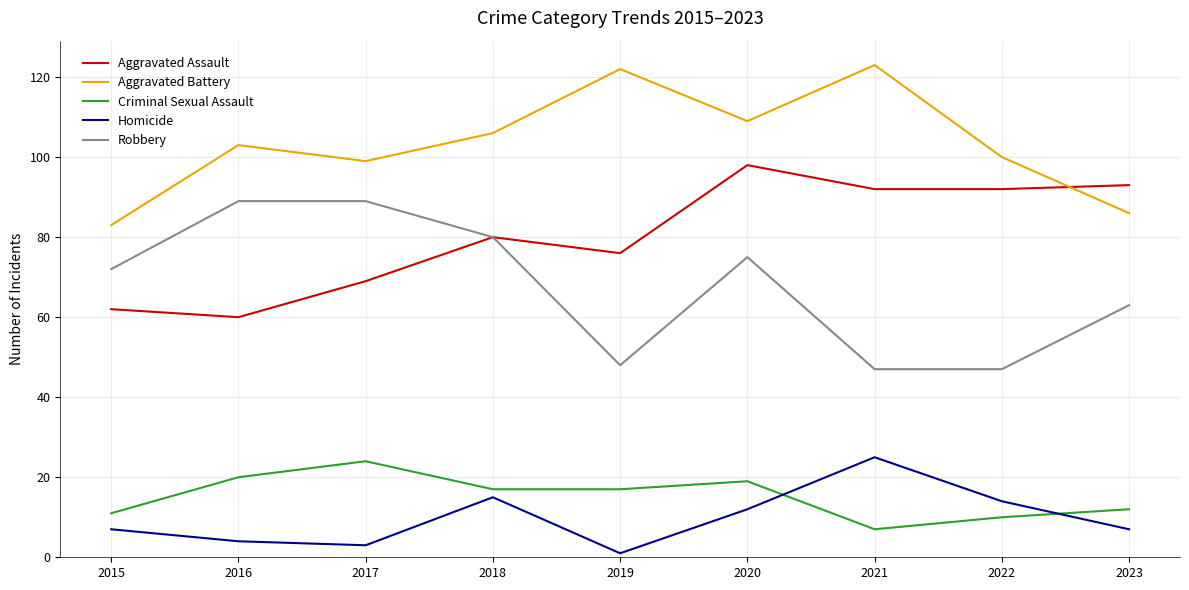

Reading left to right, what are all the values shown in this chart?

Aggravated Assault: 62	60	69	80	76	98	92	92	93
Aggravated Battery: 83	103	99	106	122	109	123	100	86
Criminal Sexual Assault: 11	20	24	17	17	19	7	10	12
Homicide: 7	4	3	15	1	12	25	14	7
Robbery: 72	89	89	80	48	75	47	47	63